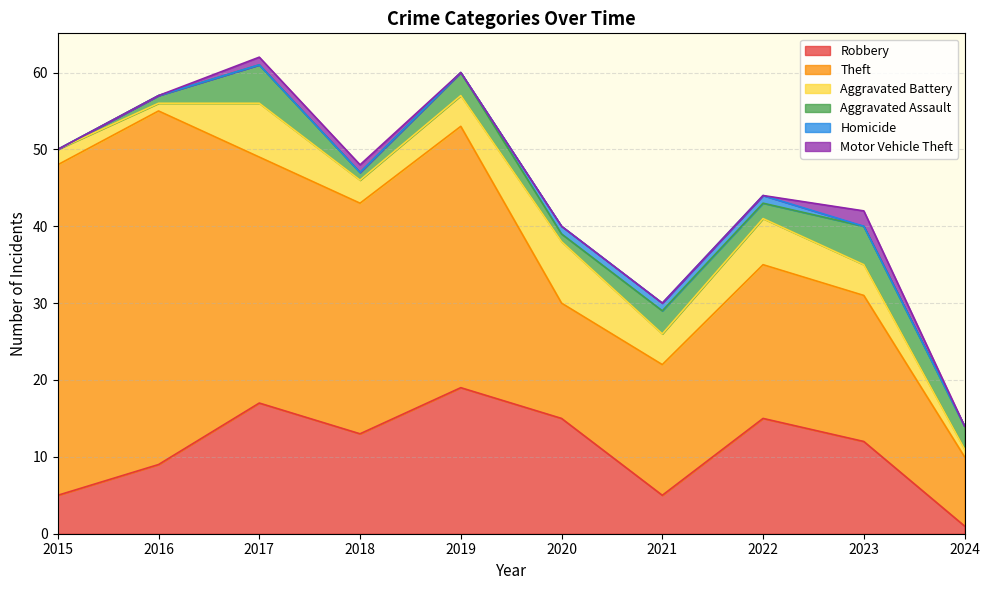

What is the greatest value displayed?

46